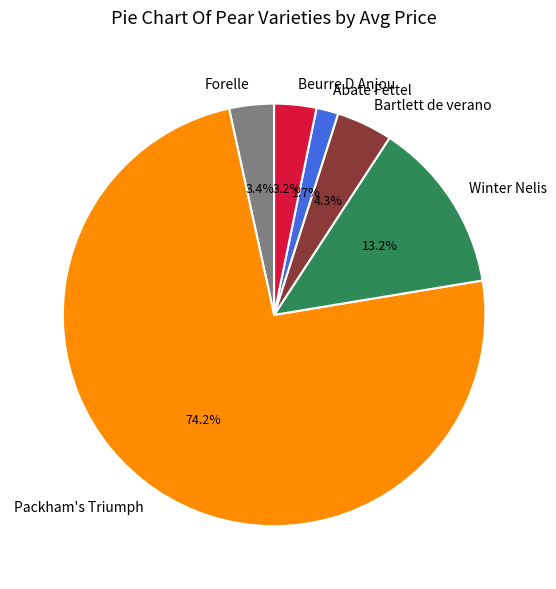

Is there any slice that represents more than half of the pie?

Yes